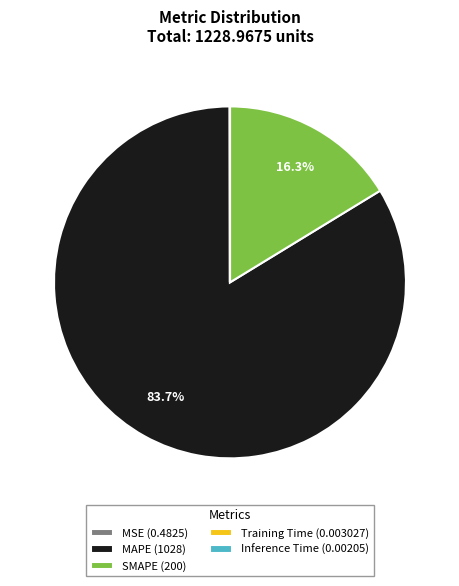

How much of the chart is everything except SMAPE (200)?

83.7%